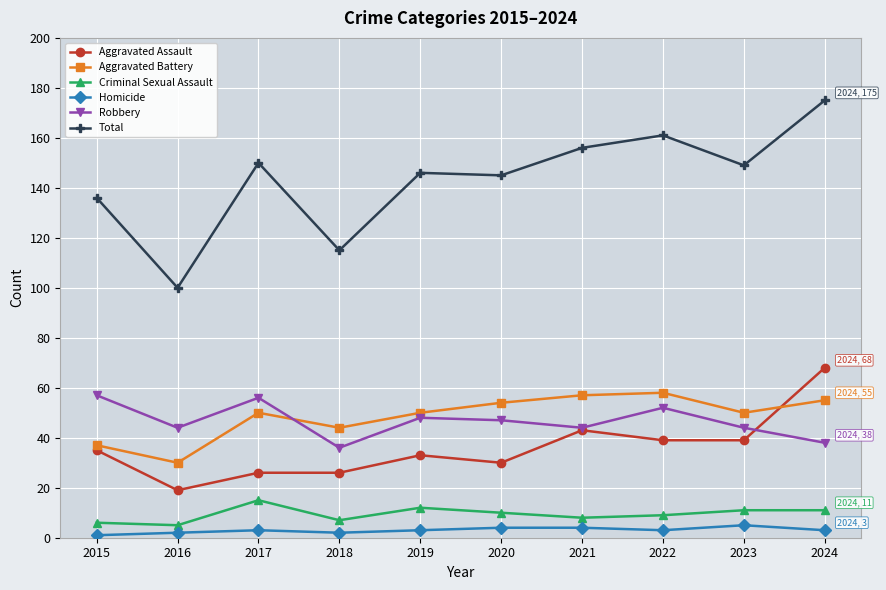

The value of Robbery at 2021 is 72. True or false?

False